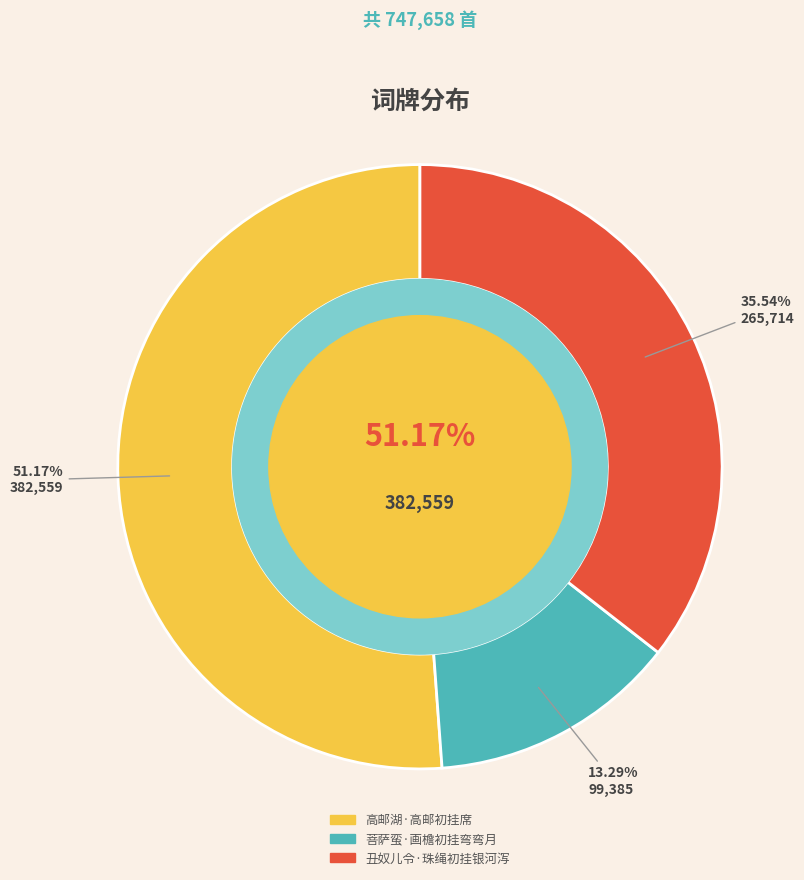

Which has a higher value, 菩萨蛮·画檐初挂弯弯月 or 丑奴儿令·珠绳初挂银河泻?

丑奴儿令·珠绳初挂银河泻